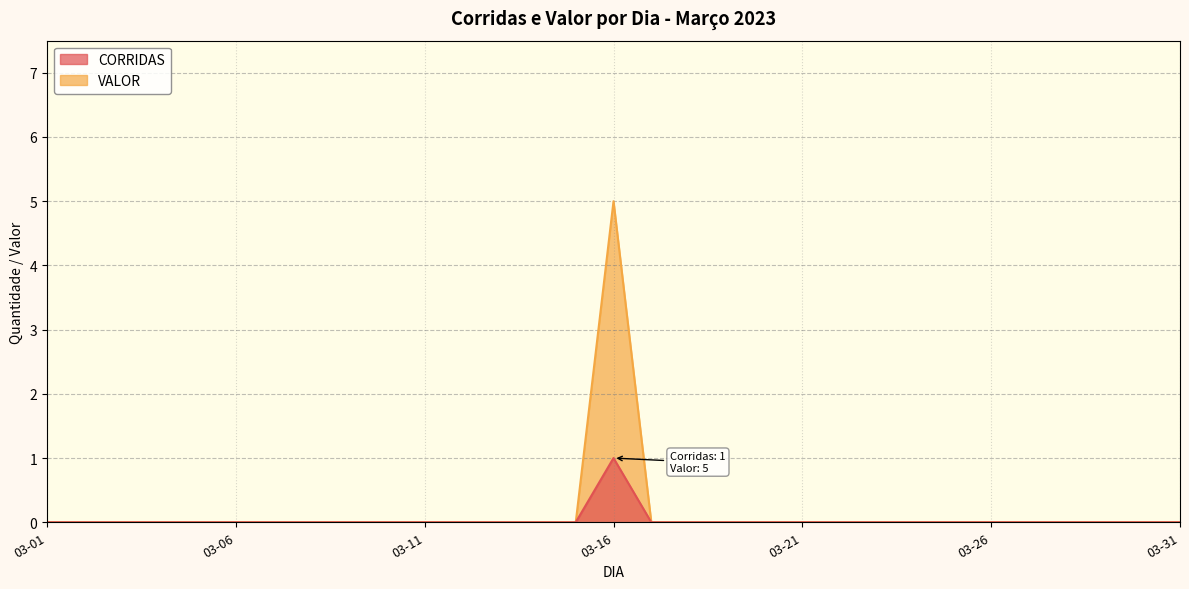

True or false: CORRIDAS and VALOR intersect in this chart.

False